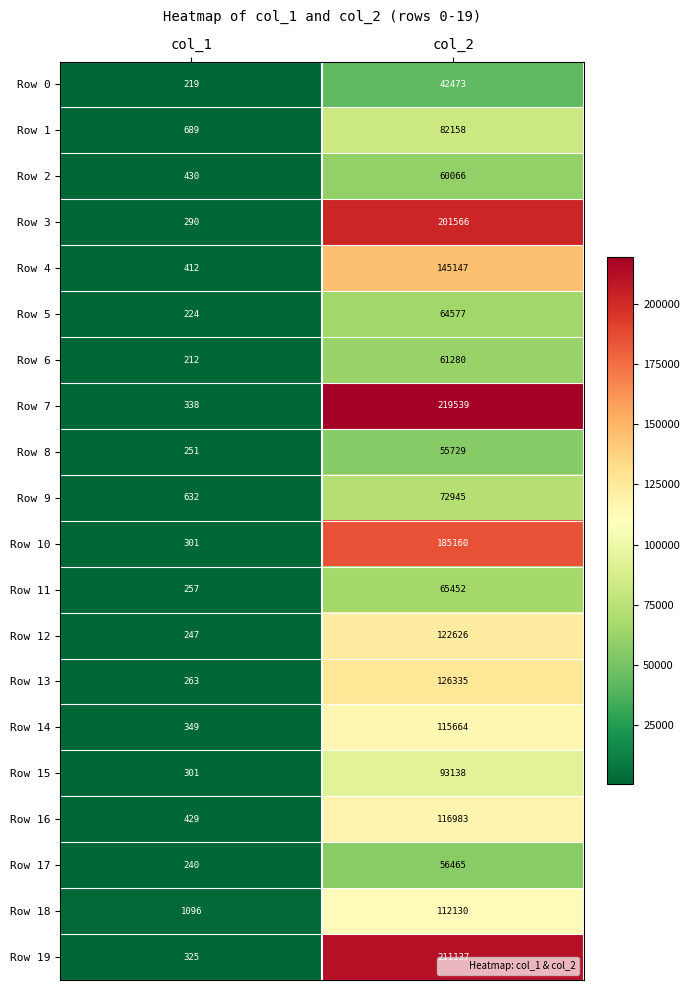

Is it true that Row 17 equals 16473 at col_2?

False